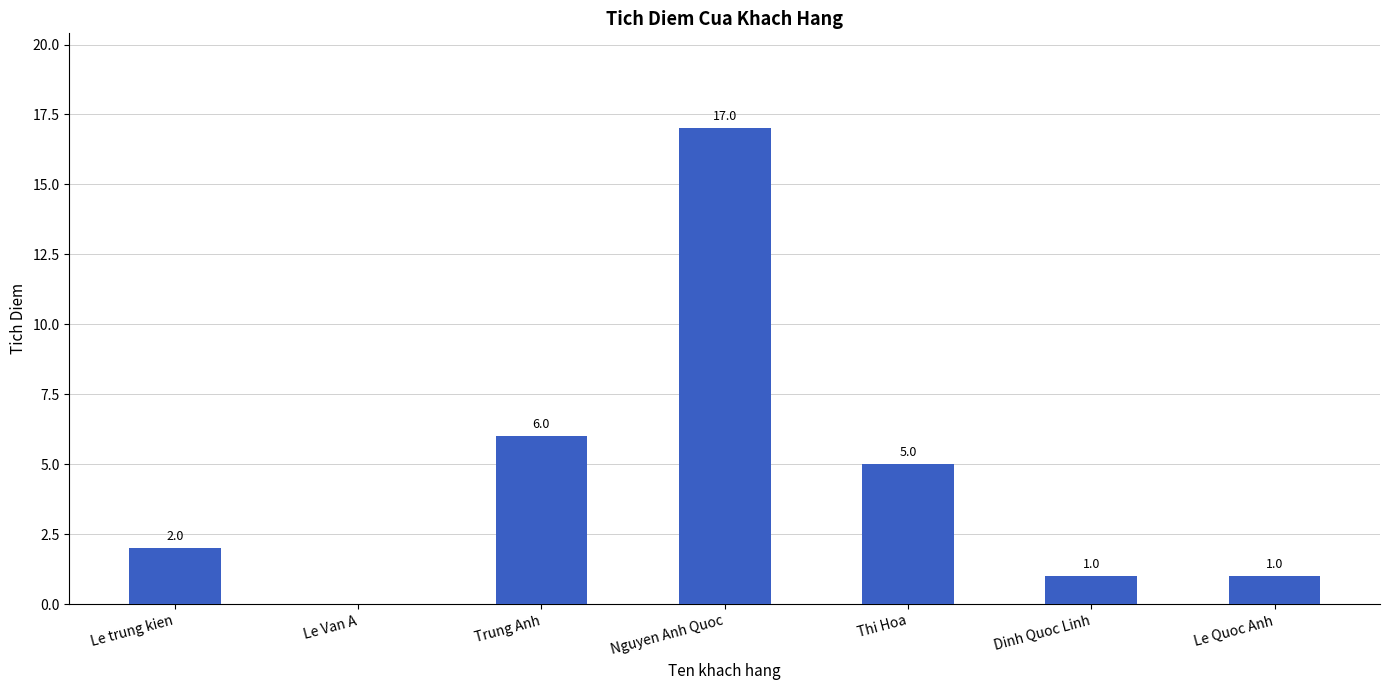

What is the maximum value shown in the chart?

17